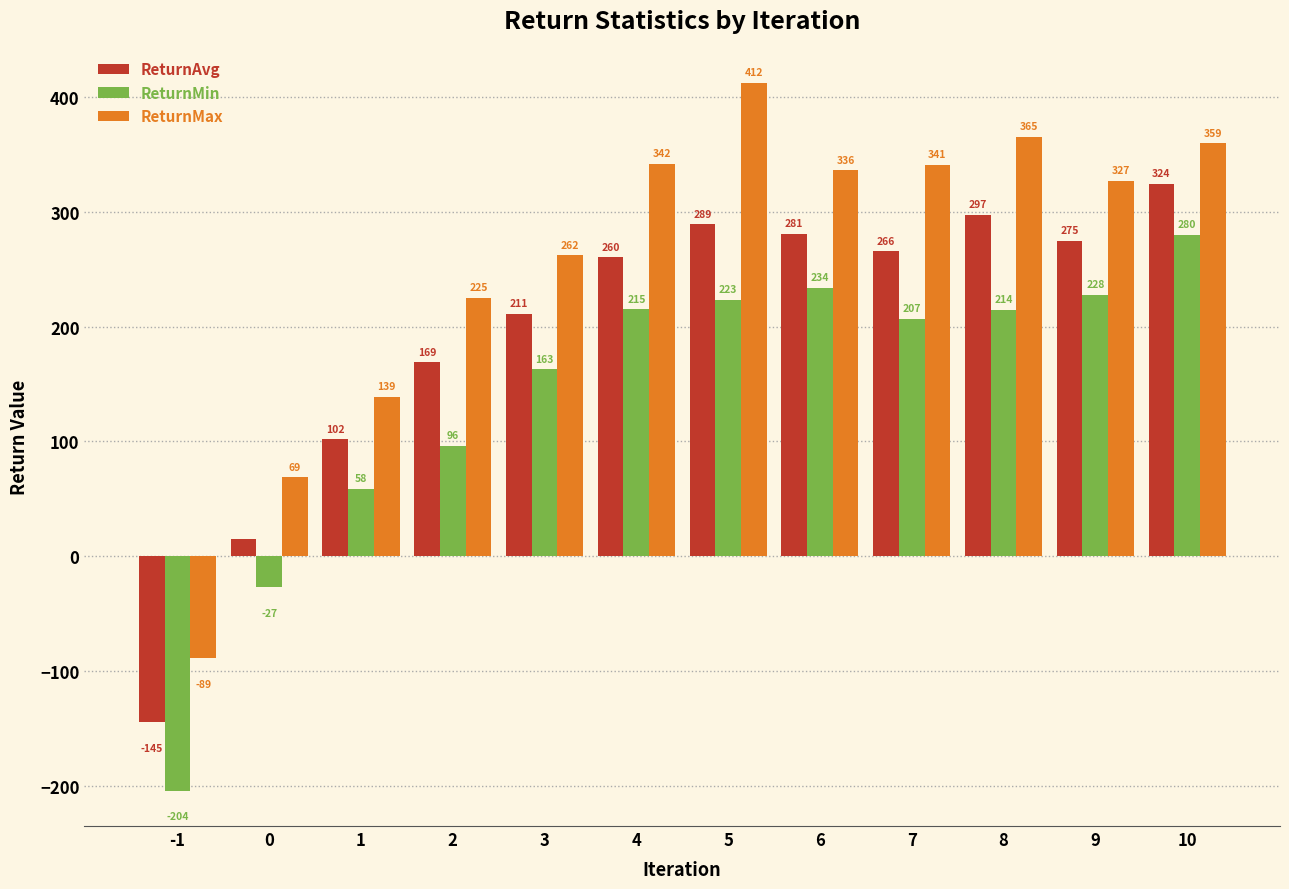

At 8, list the series in order from smallest to largest.

ReturnMin, ReturnAvg, ReturnMax